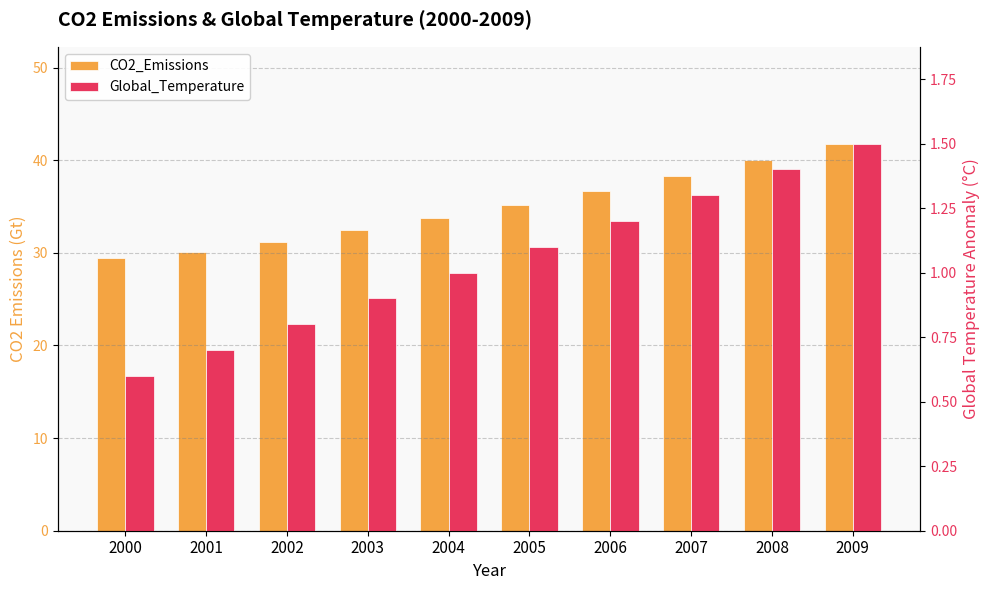

What are all the series names shown in the legend?

CO2_Emissions, Global_Temperature